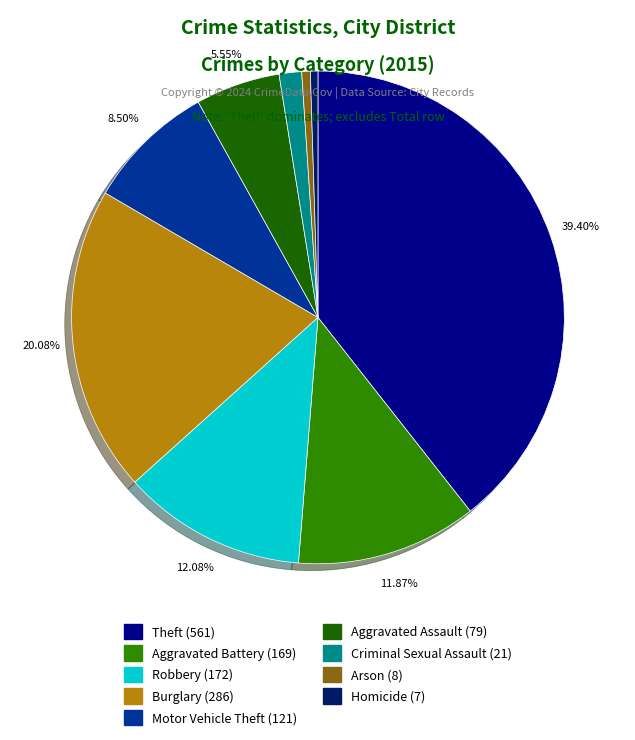

Do Aggravated Assault and Robbery together represent more than half of the pie?

No